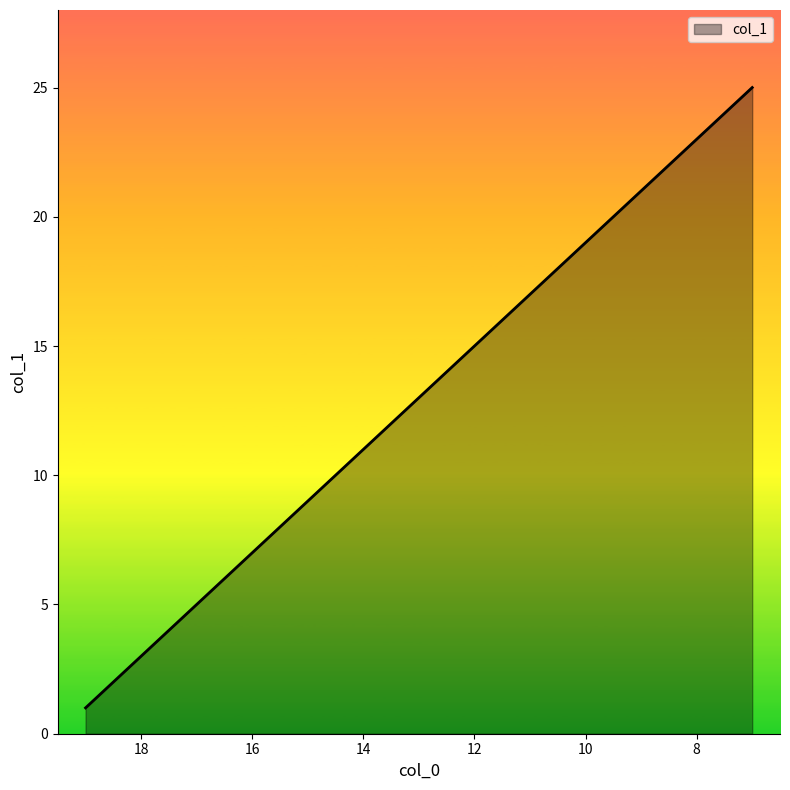

List the labels in order of value, largest first.

7, 8, 9, 10, 11, 12, 13, 14, 15, 16, 17, 18, 19